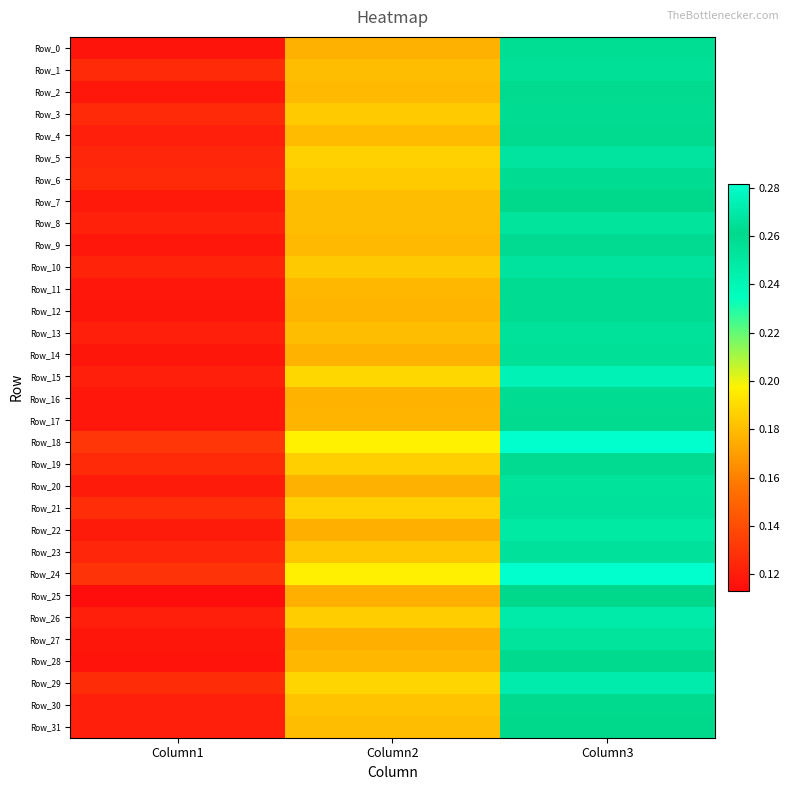

Reading left to right, list all the values displayed in this chart.

Row_0: Column1=0.1	Column2=0.2	Column3=0.3
Row_1: Column1=0.1	Column2=0.2	Column3=0.3
Row_2: Column1=0.1	Column2=0.2	Column3=0.3
Row_3: Column1=0.1	Column2=0.2	Column3=0.3
Row_4: Column1=0.1	Column2=0.2	Column3=0.3
Row_5: Column1=0.1	Column2=0.2	Column3=0.3
Row_6: Column1=0.1	Column2=0.2	Column3=0.3
Row_7: Column1=0.1	Column2=0.2	Column3=0.3
Row_8: Column1=0.1	Column2=0.2	Column3=0.3
Row_9: Column1=0.1	Column2=0.2	Column3=0.3
Row_10: Column1=0.1	Column2=0.2	Column3=0.3
Row_11: Column1=0.1	Column2=0.2	Column3=0.3
Row_12: Column1=0.1	Column2=0.2	Column3=0.3
Row_13: Column1=0.1	Column2=0.2	Column3=0.3
Row_14: Column1=0.1	Column2=0.2	Column3=0.3
Row_15: Column1=0.1	Column2=0.2	Column3=0.3
Row_16: Column1=0.1	Column2=0.2	Column3=0.3
Row_17: Column1=0.1	Column2=0.2	Column3=0.3
Row_18: Column1=0.1	Column2=0.2	Column3=0.3
Row_19: Column1=0.1	Column2=0.2	Column3=0.3
Row_20: Column1=0.1	Column2=0.2	Column3=0.3
Row_21: Column1=0.1	Column2=0.2	Column3=0.3
Row_22: Column1=0.1	Column2=0.2	Column3=0.2
Row_23: Column1=0.1	Column2=0.2	Column3=0.3
Row_24: Column1=0.1	Column2=0.2	Column3=0.3
Row_25: Column1=0.1	Column2=0.2	Column3=0.3
Row_26: Column1=0.1	Column2=0.2	Column3=0.3
Row_27: Column1=0.1	Column2=0.2	Column3=0.3
Row_28: Column1=0.1	Column2=0.2	Column3=0.3
Row_29: Column1=0.1	Column2=0.2	Column3=0.3
Row_30: Column1=0.1	Column2=0.2	Column3=0.3
Row_31: Column1=0.1	Column2=0.2	Column3=0.3